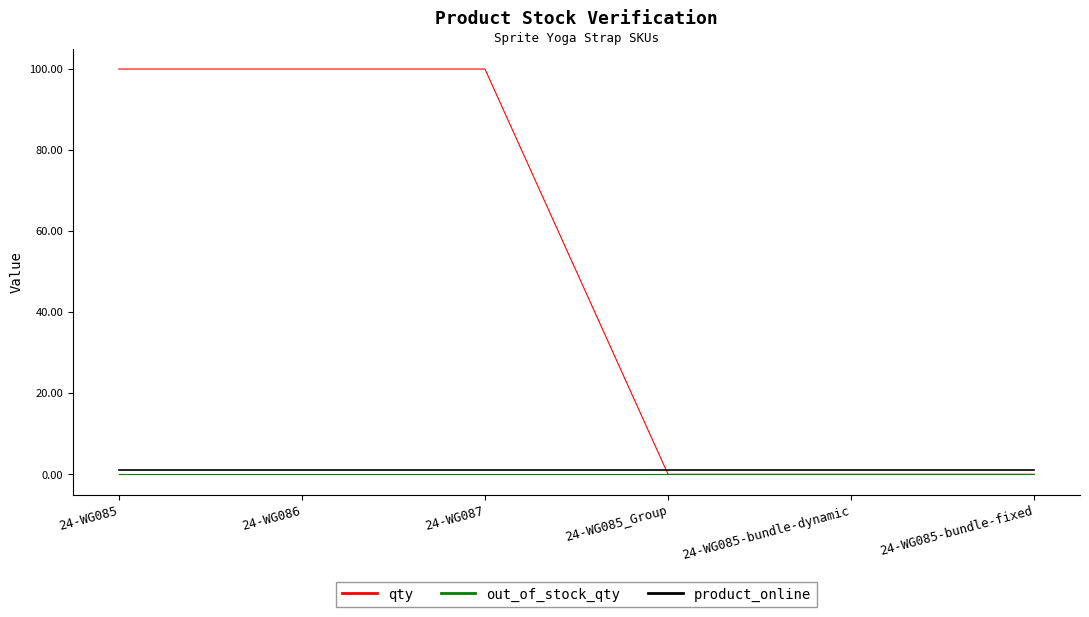

True or false: qty has more than 2 interior local peaks.

False